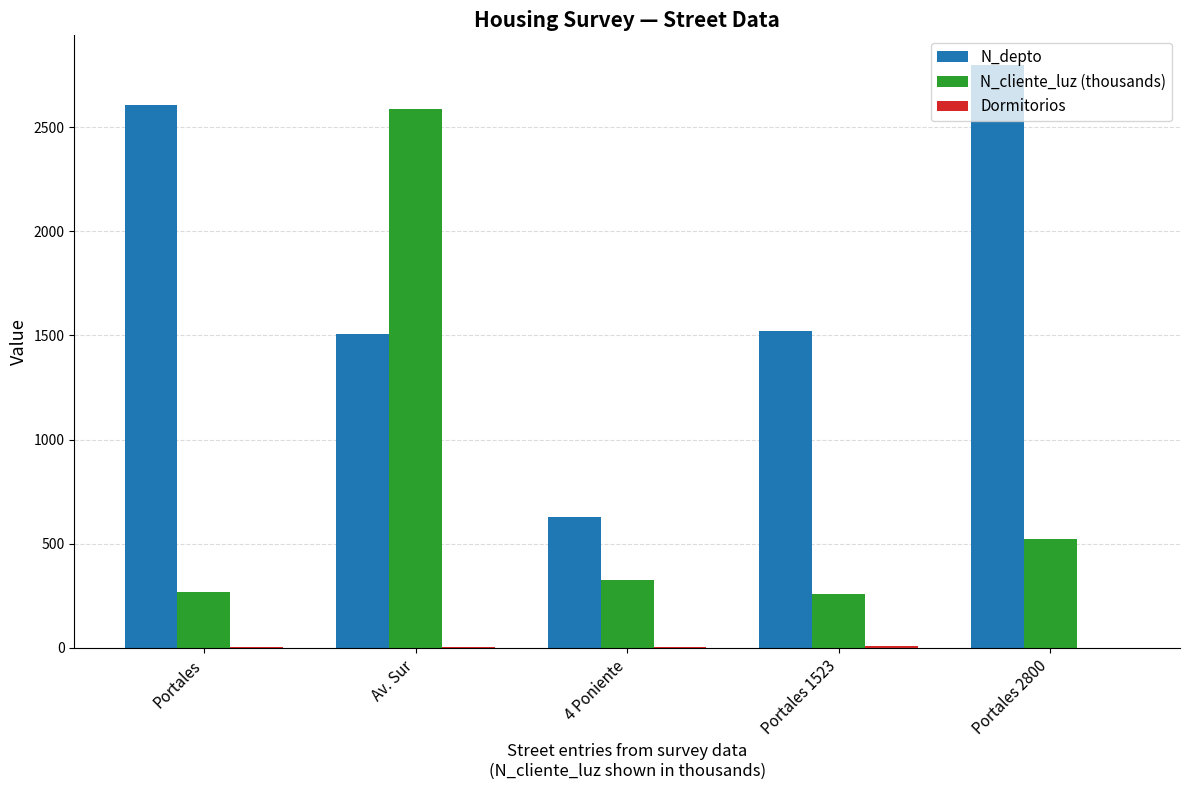

Count the number of data series in this chart.

3